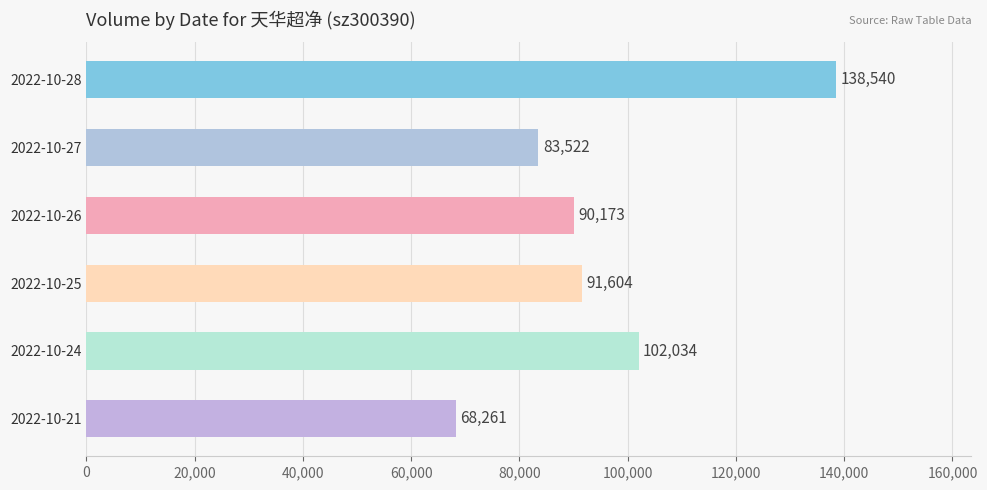

List the labels in order of value, largest first.

2022-10-28, 2022-10-24, 2022-10-25, 2022-10-26, 2022-10-27, 2022-10-21